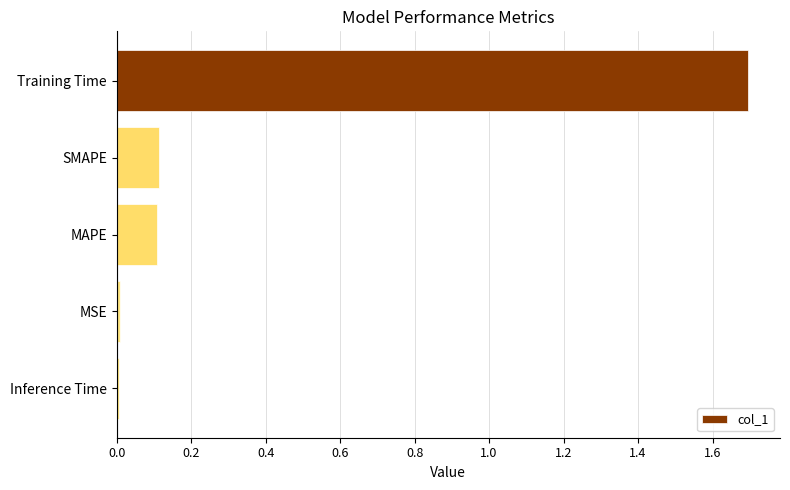

Which has a higher value, Training Time or MSE?

Training Time